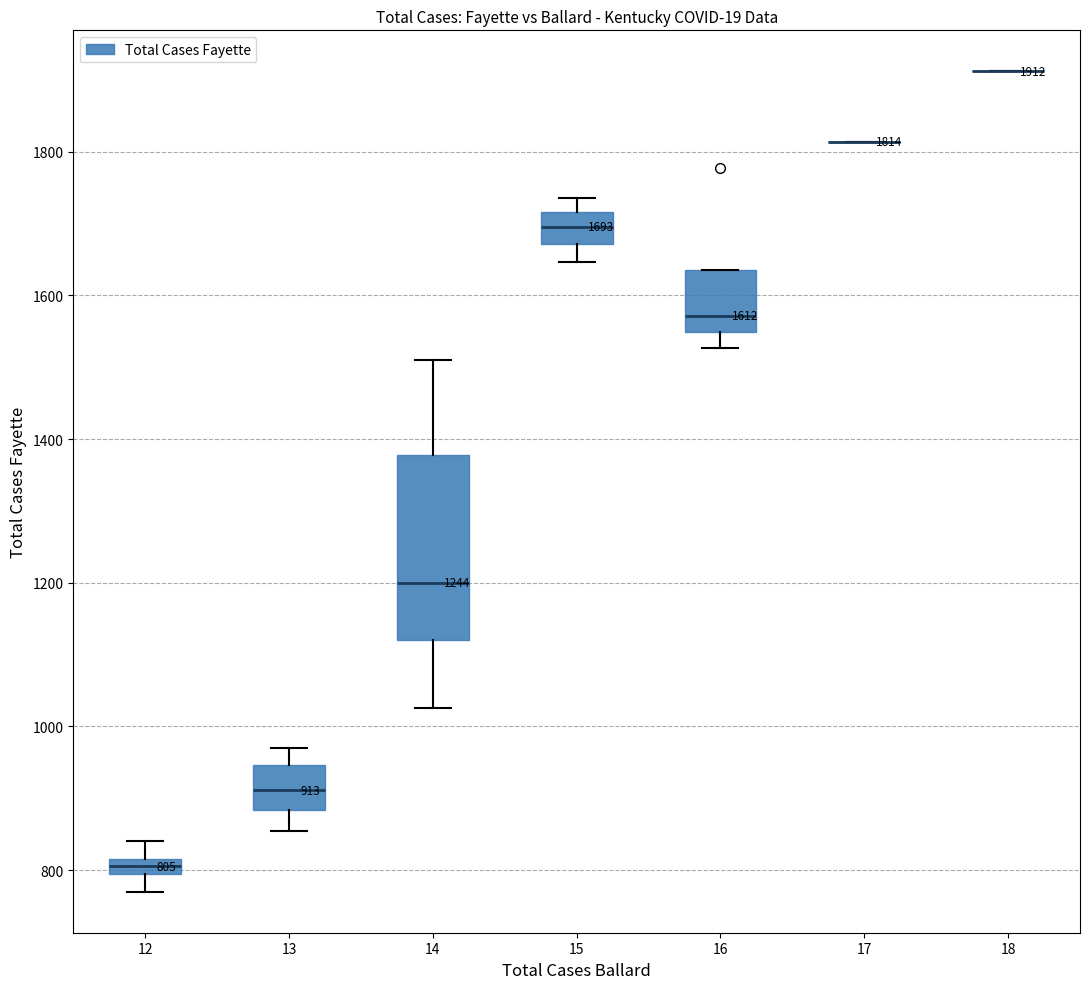

Which box is the tallest, from its lower edge to its upper edge?

14